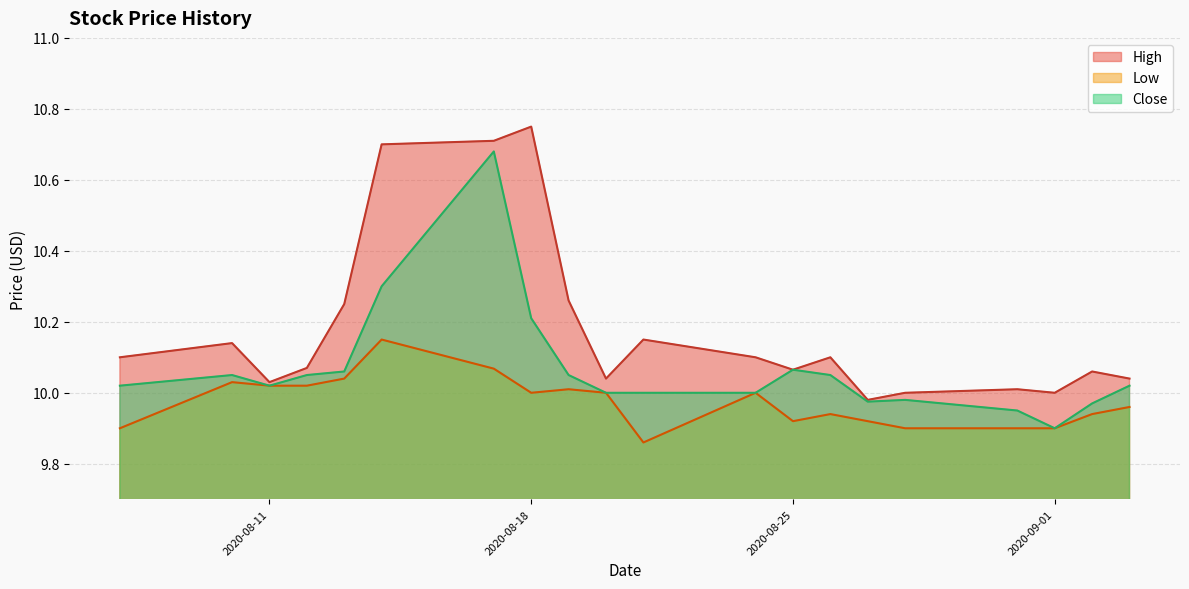

What is the sum of all Low values?

199.5